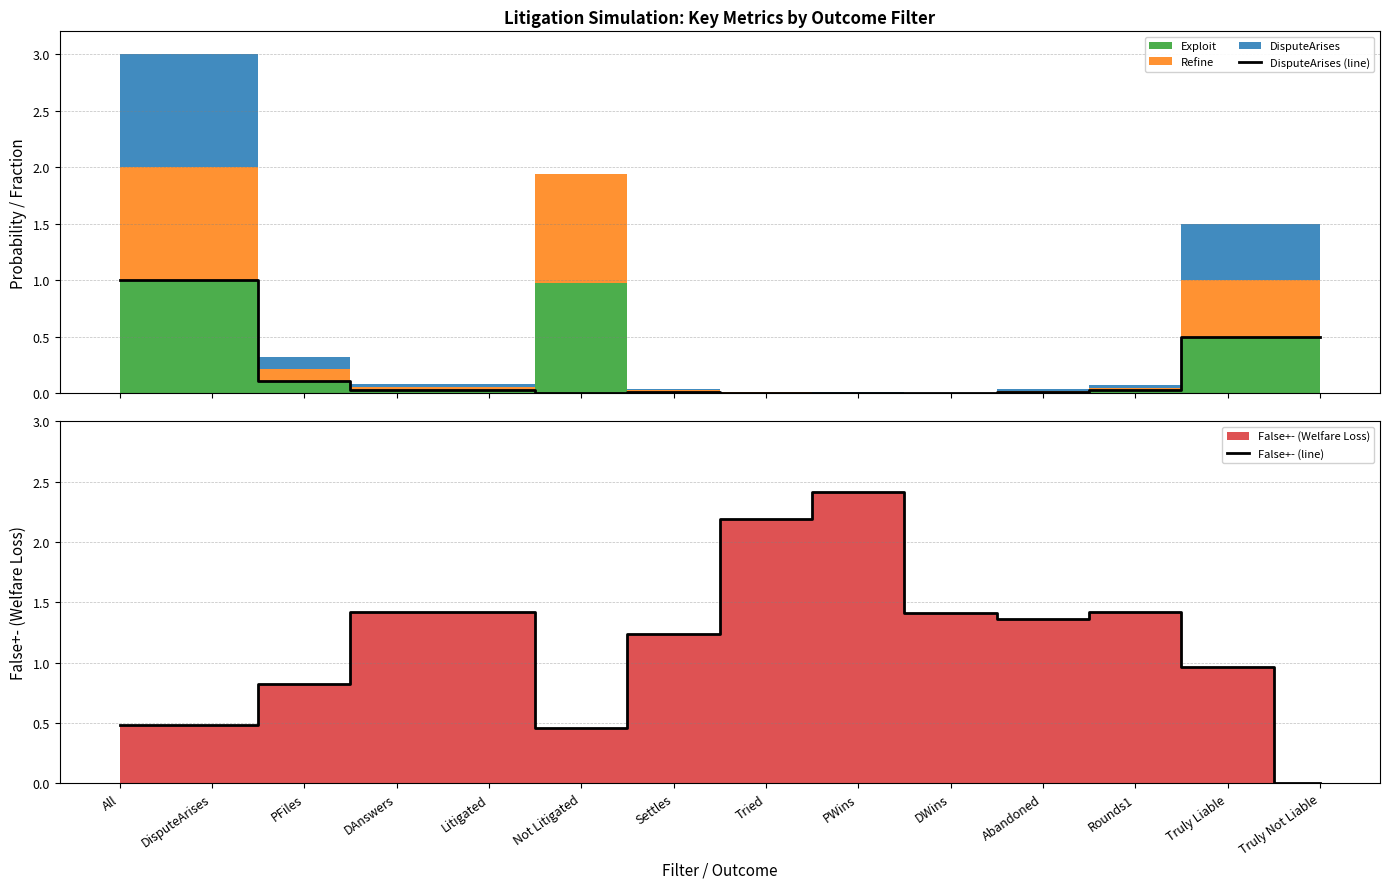

After their last crossing, which series has the higher values: False+- (line) or DisputeArises (line)?

DisputeArises (line)